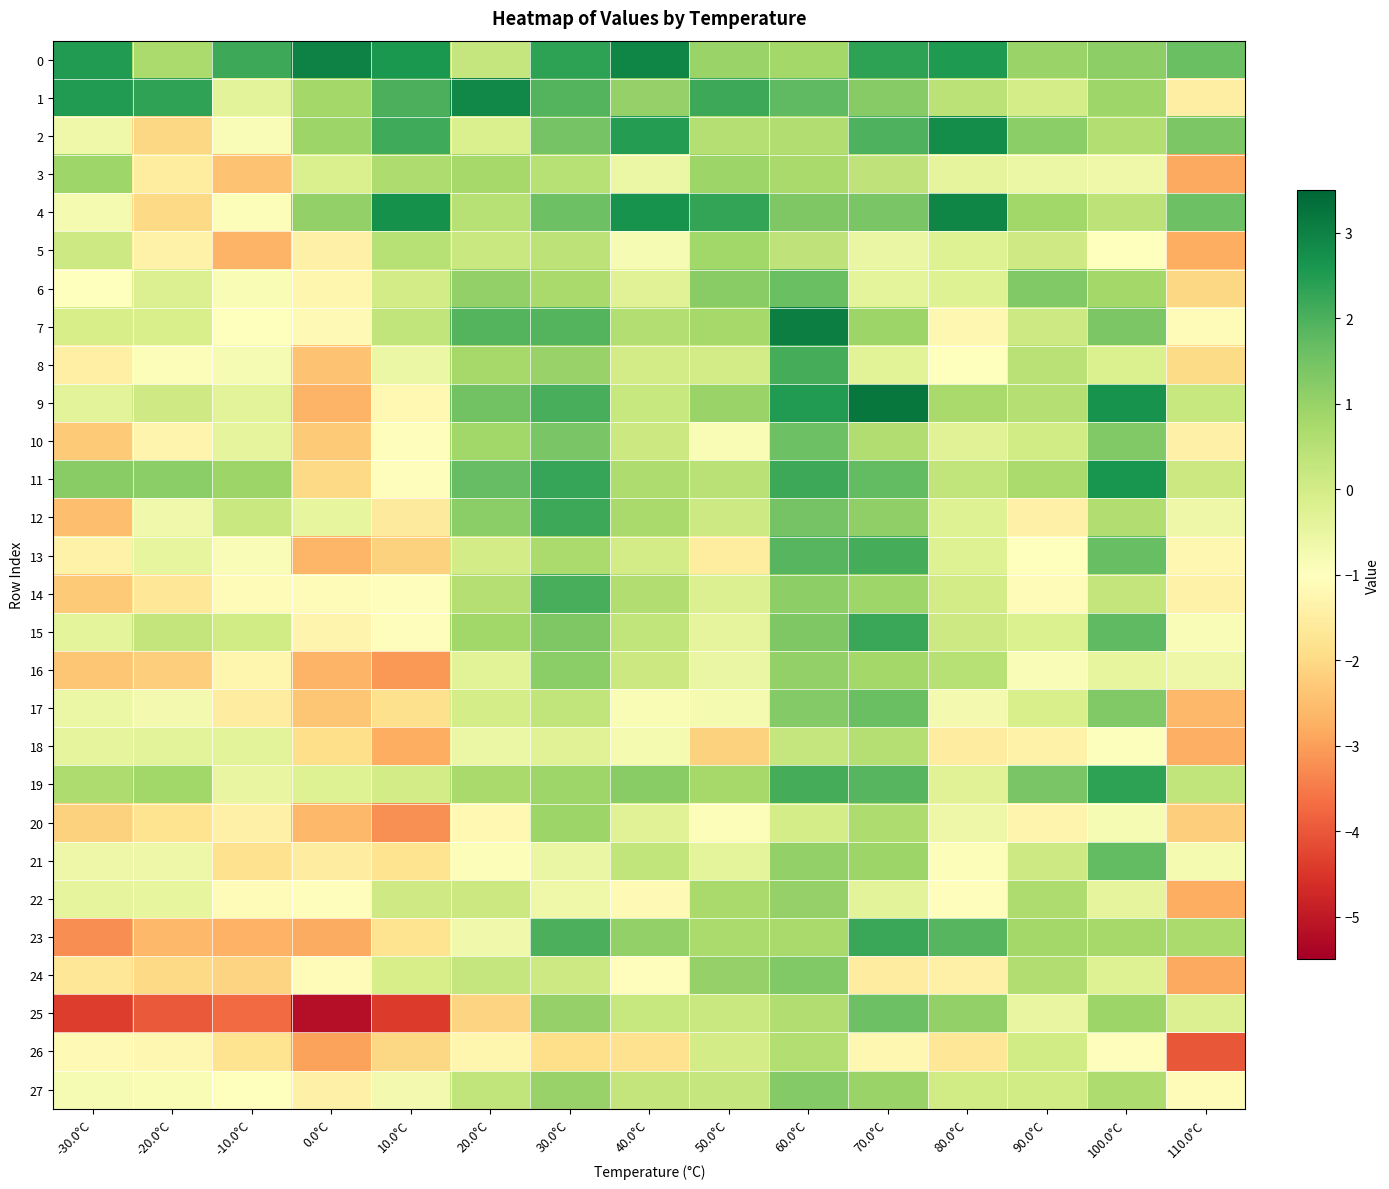

Reading left to right, list all the values displayed in this chart.

0: -30.0°C=2.5	-20.0°C=0.7	-10.0°C=2.2	0.0°C=3.0	10.0°C=2.6	20.0°C=0.3	30.0°C=2.3	40.0°C=2.9	50.0°C=0.9	60.0°C=0.8	70.0°C=2.4	80.0°C=2.5	90.0°C=0.9	100.0°C=1.1	110.0°C=1.6
1: -30.0°C=2.5	-20.0°C=2.3	-10.0°C=-0.3	0.0°C=0.8	10.0°C=2.0	20.0°C=2.9	30.0°C=1.9	40.0°C=1.0	50.0°C=2.2	60.0°C=1.7	70.0°C=1.2	80.0°C=0.4	90.0°C=-0.0	100.0°C=0.9	110.0°C=-1.5
2: -30.0°C=-0.6	-20.0°C=-2.0	-10.0°C=-0.9	0.0°C=0.9	10.0°C=2.1	20.0°C=-0.1	30.0°C=1.5	40.0°C=2.5	50.0°C=0.5	60.0°C=0.6	70.0°C=2.0	80.0°C=2.8	90.0°C=1.2	100.0°C=0.6	110.0°C=1.4
3: -30.0°C=0.9	-20.0°C=-1.6	-10.0°C=-2.4	0.0°C=-0.1	10.0°C=0.6	20.0°C=0.8	30.0°C=0.5	40.0°C=-0.6	50.0°C=0.9	60.0°C=0.7	70.0°C=0.3	80.0°C=-0.4	90.0°C=-0.6	100.0°C=-0.6	110.0°C=-2.8
4: -30.0°C=-0.8	-20.0°C=-2.0	-10.0°C=-0.9	0.0°C=1.0	10.0°C=2.7	20.0°C=0.5	30.0°C=1.6	40.0°C=2.7	50.0°C=2.3	60.0°C=1.3	70.0°C=1.4	80.0°C=2.9	90.0°C=0.8	100.0°C=0.4	110.0°C=1.6
5: -30.0°C=0.1	-20.0°C=-1.4	-10.0°C=-2.7	0.0°C=-1.4	10.0°C=0.5	20.0°C=0.2	30.0°C=0.4	40.0°C=-0.8	50.0°C=0.8	60.0°C=0.3	70.0°C=-0.5	80.0°C=-0.2	90.0°C=0.1	100.0°C=-1.0	110.0°C=-2.8
6: -30.0°C=-1.0	-20.0°C=-0.2	-10.0°C=-0.9	0.0°C=-1.3	10.0°C=-0.0	20.0°C=1.1	30.0°C=0.7	40.0°C=-0.3	50.0°C=1.2	60.0°C=1.6	70.0°C=-0.4	80.0°C=-0.3	90.0°C=1.3	100.0°C=0.8	110.0°C=-2.0
7: -30.0°C=-0.1	-20.0°C=-0.1	-10.0°C=-1.0	0.0°C=-1.1	10.0°C=0.3	20.0°C=1.9	30.0°C=1.9	40.0°C=0.6	50.0°C=0.8	60.0°C=3.1	70.0°C=0.9	80.0°C=-1.2	90.0°C=0.1	100.0°C=1.4	110.0°C=-1.1
8: -30.0°C=-1.5	-20.0°C=-0.9	-10.0°C=-0.8	0.0°C=-2.4	10.0°C=-0.6	20.0°C=0.8	30.0°C=1.0	40.0°C=0.0	50.0°C=0.0	60.0°C=2.1	70.0°C=-0.3	80.0°C=-1.0	90.0°C=0.5	100.0°C=-0.2	110.0°C=-2.0
9: -30.0°C=-0.4	-20.0°C=0.1	-10.0°C=-0.4	0.0°C=-2.7	10.0°C=-1.2	20.0°C=1.5	30.0°C=2.0	40.0°C=0.2	50.0°C=0.9	60.0°C=2.5	70.0°C=3.2	80.0°C=0.8	90.0°C=0.5	100.0°C=2.7	110.0°C=0.2
10: -30.0°C=-2.3	-20.0°C=-1.3	-10.0°C=-0.4	0.0°C=-2.3	10.0°C=-1.1	20.0°C=0.9	30.0°C=1.4	40.0°C=0.2	50.0°C=-0.9	60.0°C=1.6	70.0°C=0.6	80.0°C=-0.3	90.0°C=0.0	100.0°C=1.3	110.0°C=-1.4
11: -30.0°C=1.2	-20.0°C=1.2	-10.0°C=0.9	0.0°C=-2.0	10.0°C=-1.1	20.0°C=1.7	30.0°C=2.2	40.0°C=0.6	50.0°C=0.4	60.0°C=2.2	70.0°C=1.7	80.0°C=0.3	90.0°C=0.7	100.0°C=2.6	110.0°C=0.2
12: -30.0°C=-2.5	-20.0°C=-0.7	-10.0°C=0.2	0.0°C=-0.4	10.0°C=-1.6	20.0°C=1.1	30.0°C=2.2	40.0°C=0.8	50.0°C=0.1	60.0°C=1.5	70.0°C=1.1	80.0°C=-0.3	90.0°C=-1.4	100.0°C=0.6	110.0°C=-0.6
13: -30.0°C=-1.4	-20.0°C=-0.5	-10.0°C=-0.9	0.0°C=-2.6	10.0°C=-2.1	20.0°C=0.0	30.0°C=0.7	40.0°C=-0.0	50.0°C=-1.5	60.0°C=1.9	70.0°C=2.1	80.0°C=-0.3	90.0°C=-1.0	100.0°C=1.7	110.0°C=-1.2
14: -30.0°C=-2.3	-20.0°C=-1.7	-10.0°C=-1.1	0.0°C=-1.1	10.0°C=-1.1	20.0°C=0.5	30.0°C=2.1	40.0°C=0.6	50.0°C=-0.2	60.0°C=1.1	70.0°C=0.9	80.0°C=0.0	90.0°C=-1.1	100.0°C=0.3	110.0°C=-1.4
15: -30.0°C=-0.4	-20.0°C=0.3	-10.0°C=0.0	0.0°C=-1.3	10.0°C=-1.1	20.0°C=0.8	30.0°C=1.3	40.0°C=0.3	50.0°C=-0.4	60.0°C=1.3	70.0°C=2.2	80.0°C=0.1	90.0°C=-0.2	100.0°C=1.7	110.0°C=-0.9
16: -30.0°C=-2.3	-20.0°C=-2.2	-10.0°C=-1.3	0.0°C=-2.7	10.0°C=-3.1	20.0°C=-0.3	30.0°C=1.2	40.0°C=0.1	50.0°C=-0.5	60.0°C=1.0	70.0°C=0.8	80.0°C=0.5	90.0°C=-0.9	100.0°C=-0.5	110.0°C=-0.6
17: -30.0°C=-0.6	-20.0°C=-0.7	-10.0°C=-1.5	0.0°C=-2.3	10.0°C=-1.9	20.0°C=-0.0	30.0°C=0.3	40.0°C=-0.9	50.0°C=-0.8	60.0°C=1.3	70.0°C=1.6	80.0°C=-0.7	90.0°C=-0.1	100.0°C=1.3	110.0°C=-2.6
18: -30.0°C=-0.4	-20.0°C=-0.4	-10.0°C=-0.4	0.0°C=-1.9	10.0°C=-2.8	20.0°C=-0.6	30.0°C=-0.3	40.0°C=-0.8	50.0°C=-2.2	60.0°C=0.2	70.0°C=0.5	80.0°C=-1.5	90.0°C=-1.4	100.0°C=-0.9	110.0°C=-2.7
19: -30.0°C=0.6	-20.0°C=0.9	-10.0°C=-0.5	0.0°C=-0.2	10.0°C=-0.0	20.0°C=0.7	30.0°C=0.9	40.0°C=1.2	50.0°C=0.8	60.0°C=2.1	70.0°C=1.9	80.0°C=-0.3	90.0°C=1.4	100.0°C=2.4	110.0°C=0.3
20: -30.0°C=-2.1	-20.0°C=-1.8	-10.0°C=-1.4	0.0°C=-2.6	10.0°C=-3.2	20.0°C=-1.2	30.0°C=0.9	40.0°C=-0.3	50.0°C=-0.9	60.0°C=-0.0	70.0°C=0.6	80.0°C=-0.6	90.0°C=-1.3	100.0°C=-0.8	110.0°C=-2.2
21: -30.0°C=-0.6	-20.0°C=-0.6	-10.0°C=-1.8	0.0°C=-1.5	10.0°C=-1.8	20.0°C=-0.9	30.0°C=-0.5	40.0°C=0.3	50.0°C=-0.4	60.0°C=1.1	70.0°C=0.9	80.0°C=-0.9	90.0°C=0.1	100.0°C=1.7	110.0°C=-0.8
22: -30.0°C=-0.4	-20.0°C=-0.4	-10.0°C=-1.1	0.0°C=-1.1	10.0°C=0.1	20.0°C=0.1	30.0°C=-0.6	40.0°C=-1.2	50.0°C=0.7	60.0°C=1.0	70.0°C=-0.3	80.0°C=-1.0	90.0°C=0.6	100.0°C=-0.4	110.0°C=-2.8
23: -30.0°C=-3.2	-20.0°C=-2.6	-10.0°C=-2.7	0.0°C=-2.8	10.0°C=-1.8	20.0°C=-0.6	30.0°C=2.0	40.0°C=1.1	50.0°C=0.7	60.0°C=0.7	70.0°C=2.2	80.0°C=1.9	90.0°C=0.8	100.0°C=0.8	110.0°C=0.7
24: -30.0°C=-1.7	-20.0°C=-2.0	-10.0°C=-2.1	0.0°C=-1.1	10.0°C=-0.1	20.0°C=0.2	30.0°C=0.1	40.0°C=-1.0	50.0°C=1.0	60.0°C=1.3	70.0°C=-1.5	80.0°C=-1.4	90.0°C=0.6	100.0°C=-0.2	110.0°C=-2.9
25: -30.0°C=-4.4	-20.0°C=-4.0	-10.0°C=-3.7	0.0°C=-5.2	10.0°C=-4.4	20.0°C=-2.1	30.0°C=1.0	40.0°C=0.2	50.0°C=0.2	60.0°C=0.6	70.0°C=1.6	80.0°C=1.1	90.0°C=-0.5	100.0°C=0.9	110.0°C=-0.2
26: -30.0°C=-1.1	-20.0°C=-1.2	-10.0°C=-1.8	0.0°C=-3.0	10.0°C=-2.0	20.0°C=-1.3	30.0°C=-1.9	40.0°C=-1.8	50.0°C=-0.0	60.0°C=0.6	70.0°C=-1.2	80.0°C=-1.7	90.0°C=0.0	100.0°C=-1.1	110.0°C=-4.0
27: -30.0°C=-0.8	-20.0°C=-0.8	-10.0°C=-1.0	0.0°C=-1.4	10.0°C=-0.7	20.0°C=0.3	30.0°C=1.0	40.0°C=0.3	50.0°C=0.2	60.0°C=1.3	70.0°C=1.0	80.0°C=0.0	90.0°C=0.0	100.0°C=0.6	110.0°C=-1.1